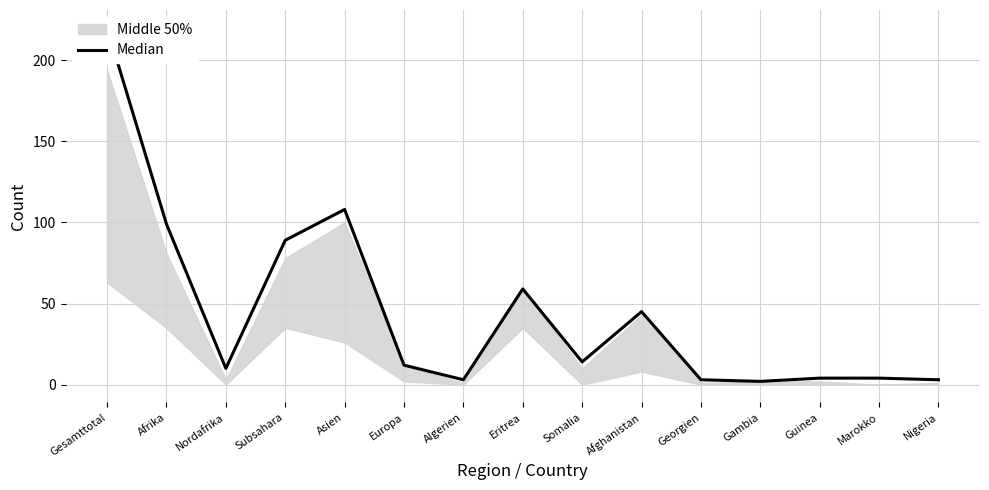

What is the greatest value displayed?

220